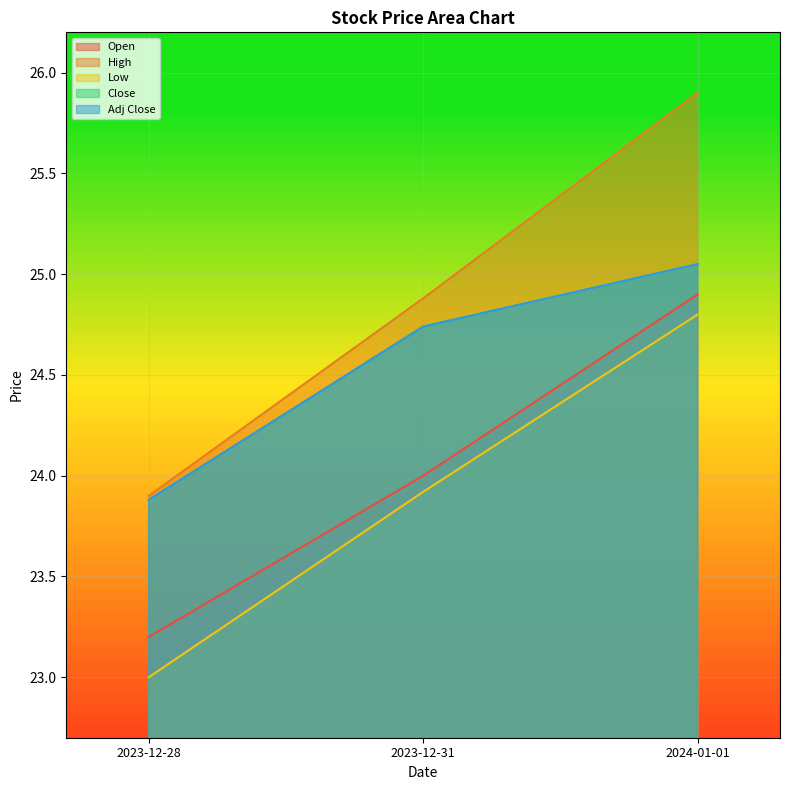

How many values in the Close series exceed 24?

2